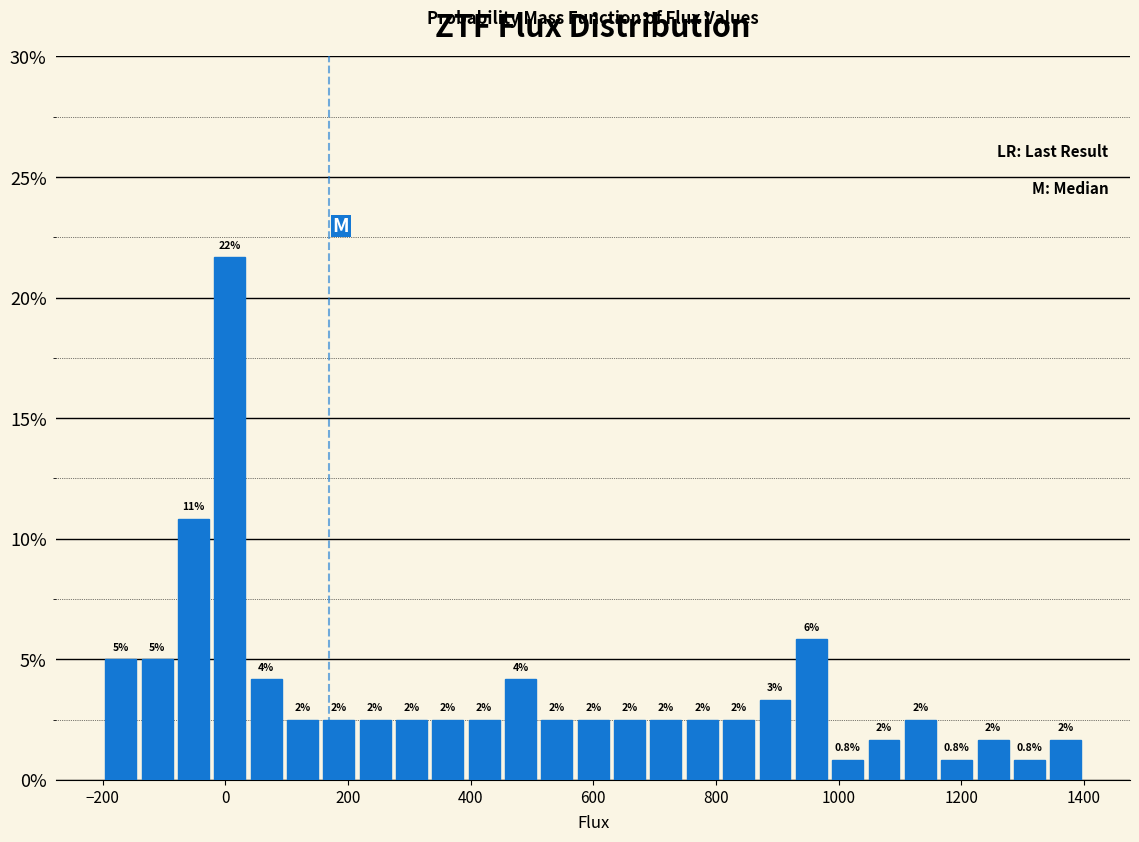

Read against the x-axis, roughly where is the centre of the tallest bar?

0